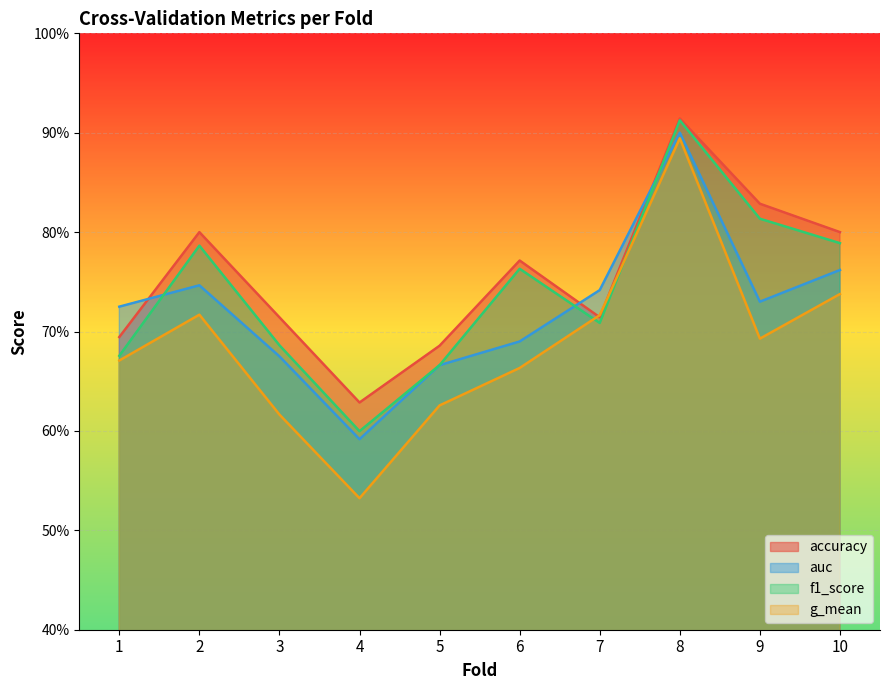

Between 9 and 6, which is larger?

9